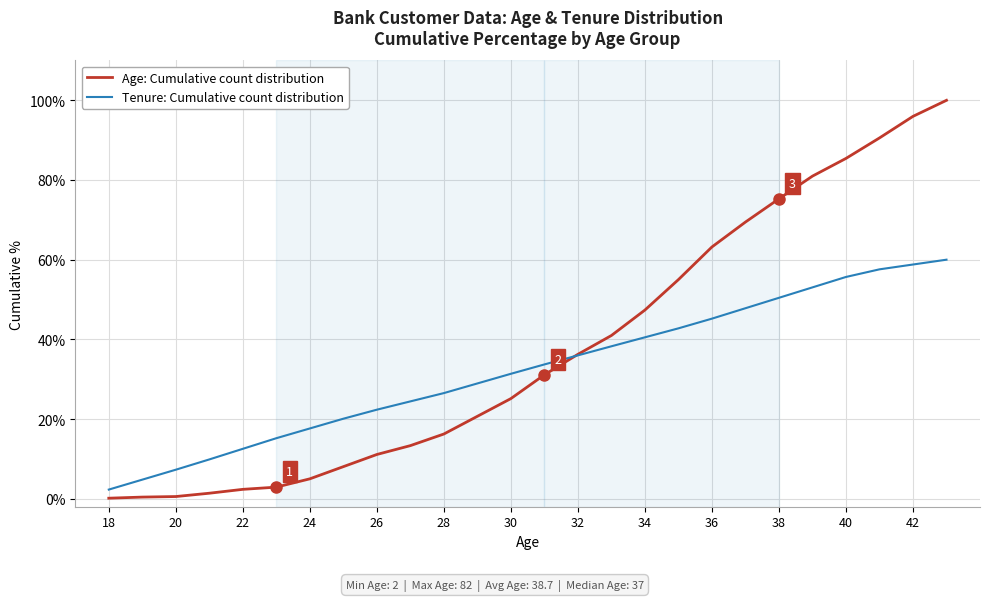

Which series has the largest range (max minus min)?

Age: Cumulative count distribution